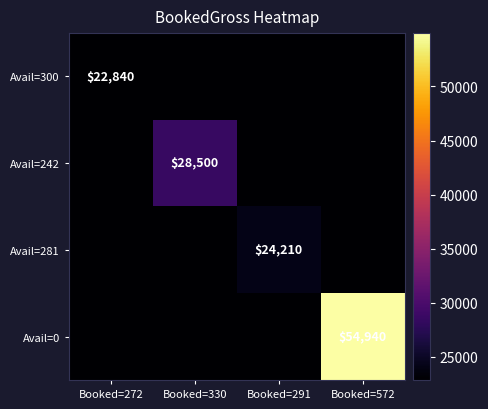

True or false: Avail=242 has a value of 28500 at Booked=330.

True